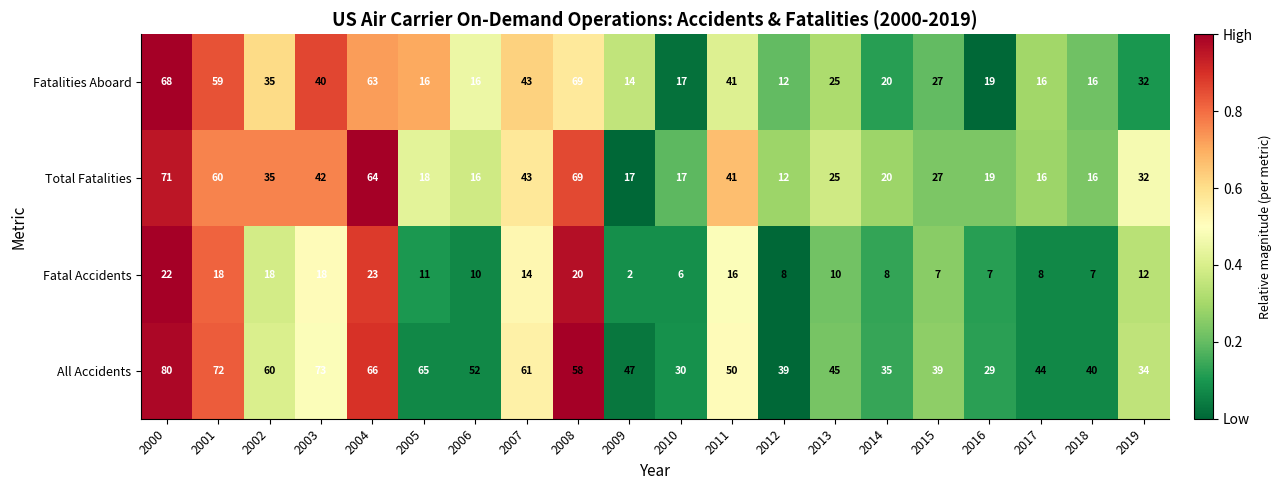

At which category is the sum across all series the highest?

2000